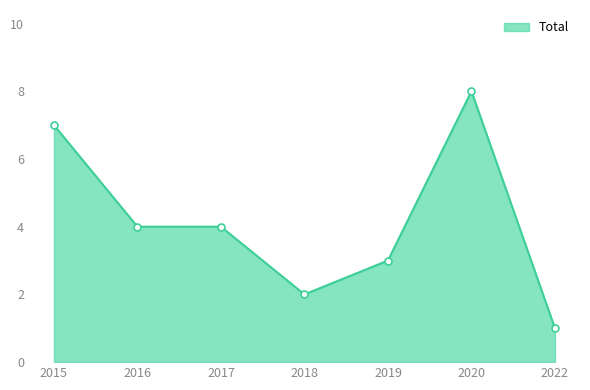

How many lines are shown in the chart?

1